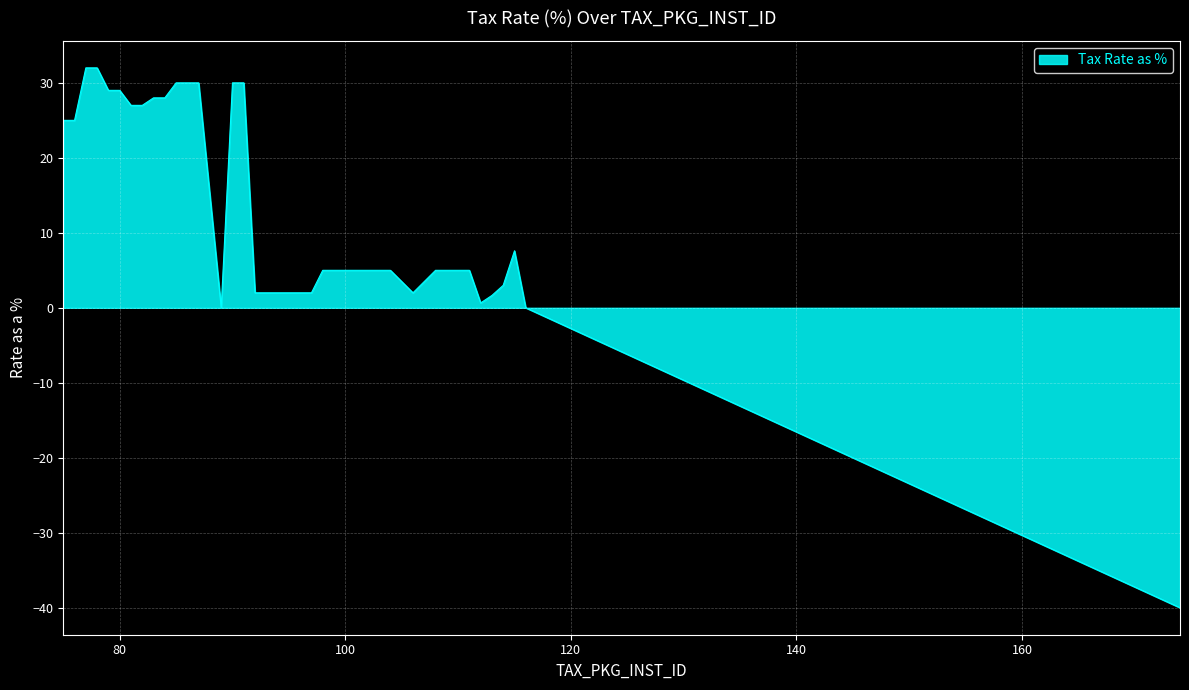

What is the difference between the maximum and minimum values?

72.0